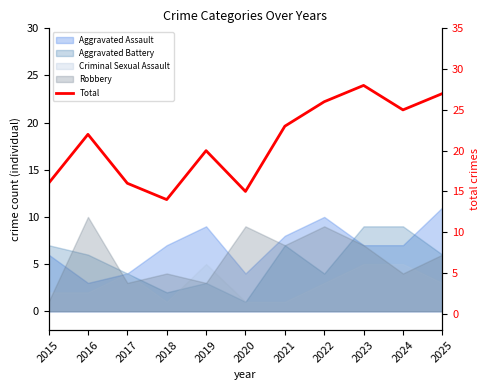

Rank the categories by value from highest to lowest.

2023, 2025, 2022, 2024, 2021, 2016, 2019, 2015, 2017, 2020, 2018